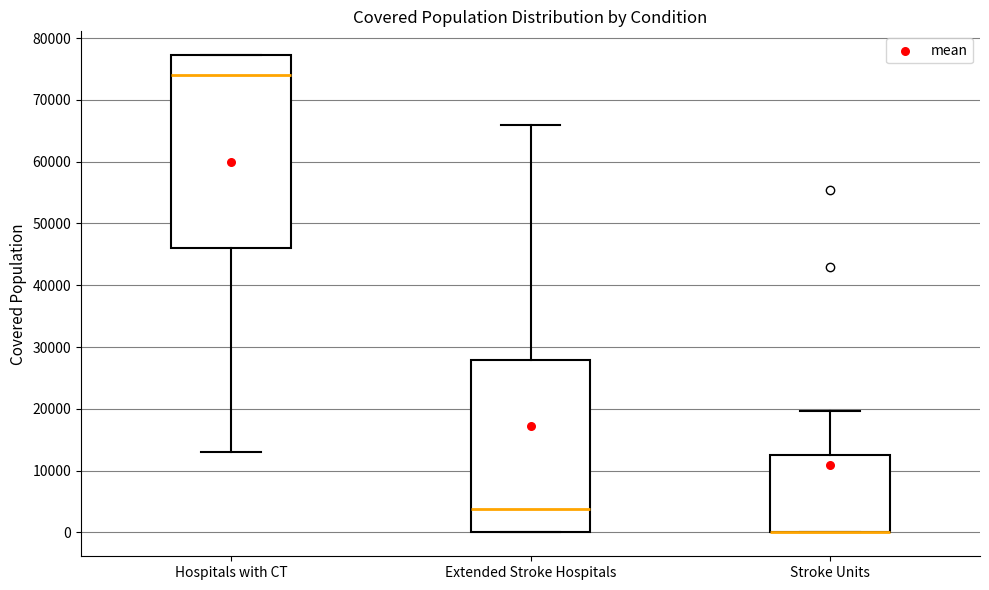

Reading left to right, read every box against the y-axis: the position of its median line, the range the box covers, and the ends of its whiskers. The values are not printed on the chart, so give them approximately, as read against the axis.

Hospitals with CT: median 74000, box 46000 to 77000, whiskers 13000 to 77000
Extended Stroke Hospitals: median 4000, box 0 to 28000, whiskers 0 to 66000
Stroke Units: median 0 (drawn on the box's lower edge), box 0 to 12000, whiskers 0 to 20000